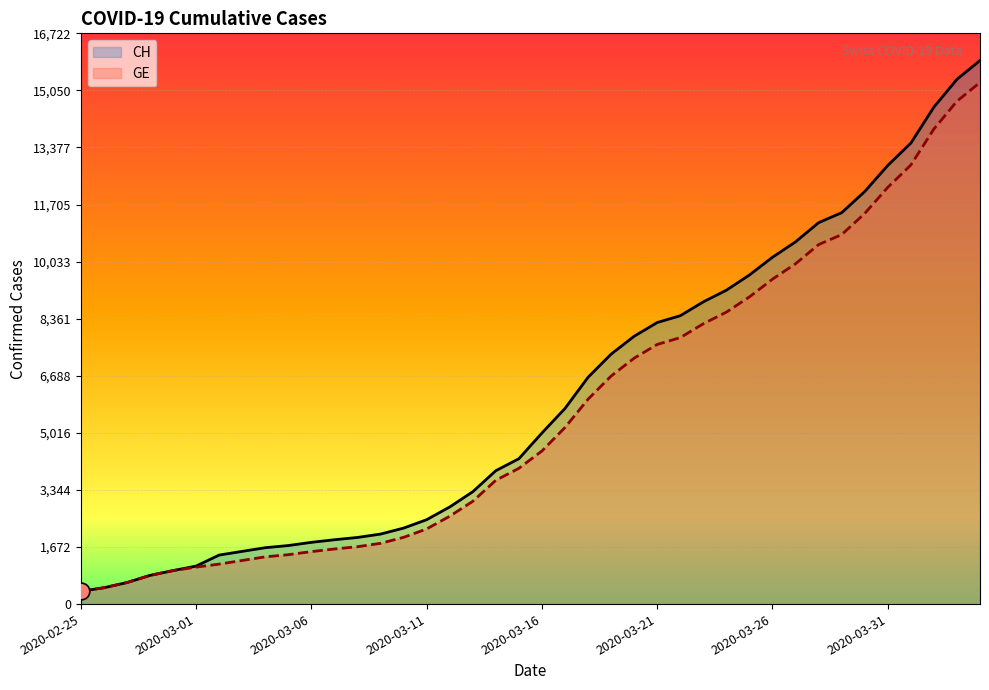

Read the CH value at 33.

11467